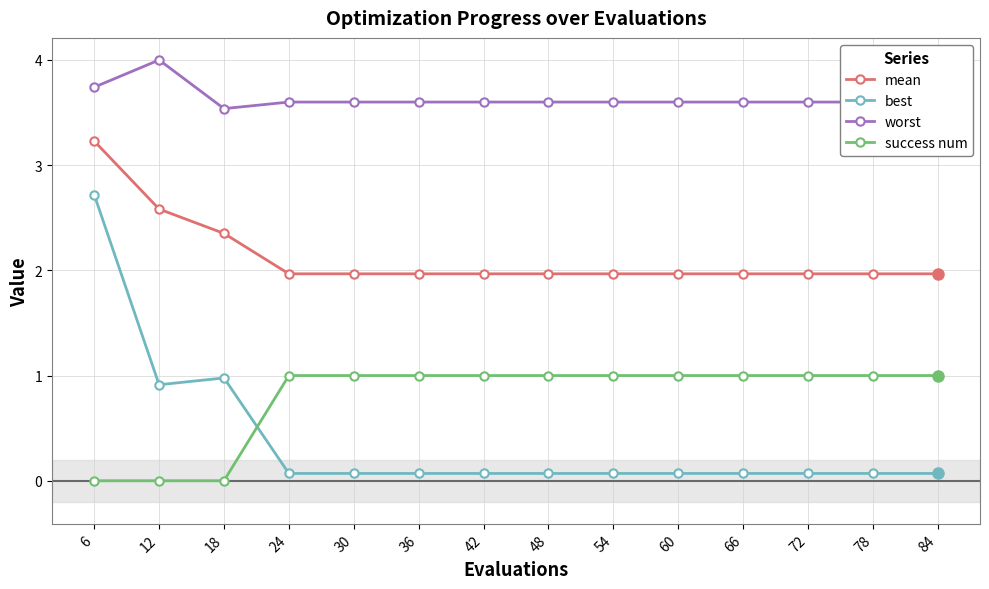

Is the value of success num at 48 greater than the value of mean at 54?

No